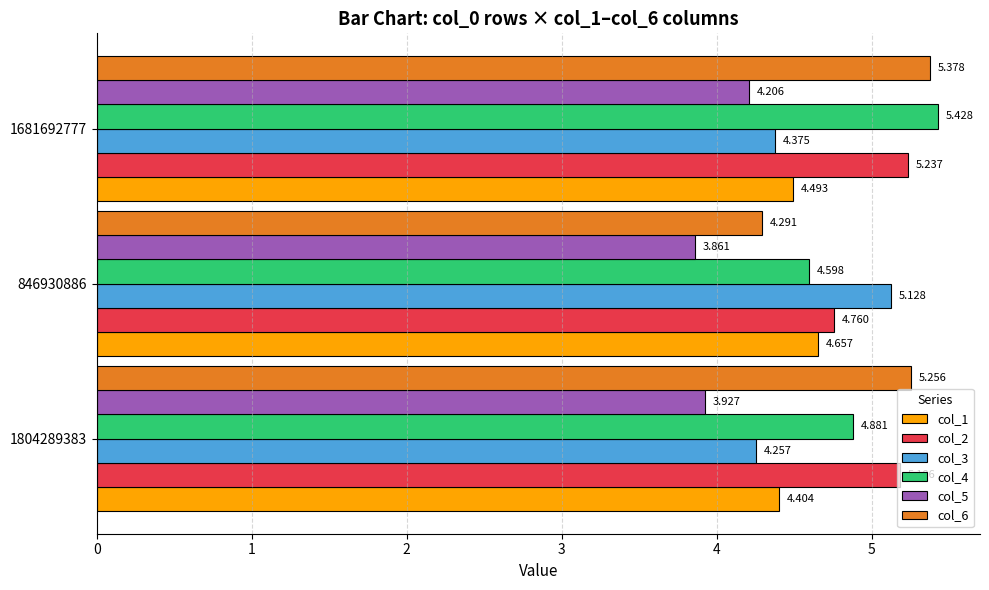

At how many categories does at least one series exceed 5?

3